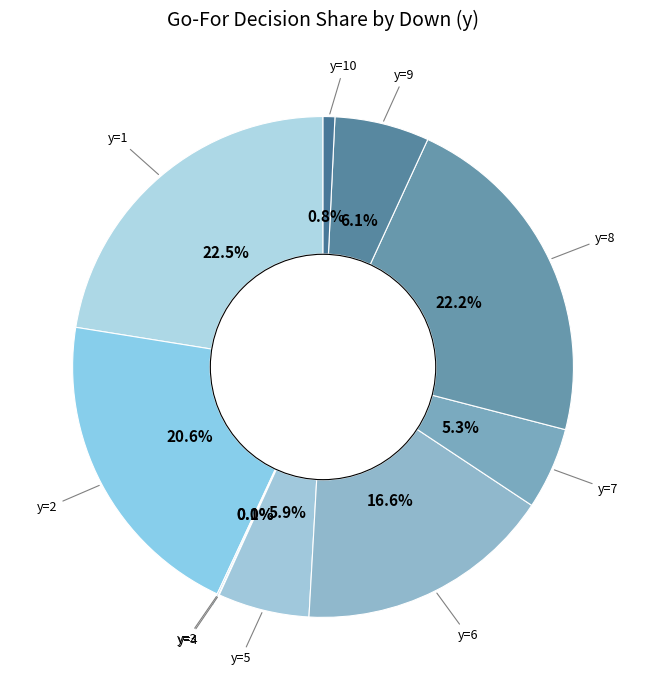

To the nearest percent, what is the average slice percentage?

10%